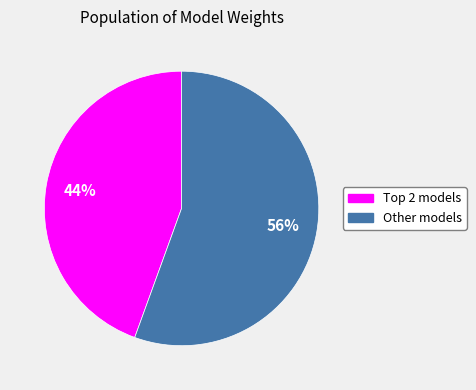

To the nearest percent, what is the average slice percentage?

50%